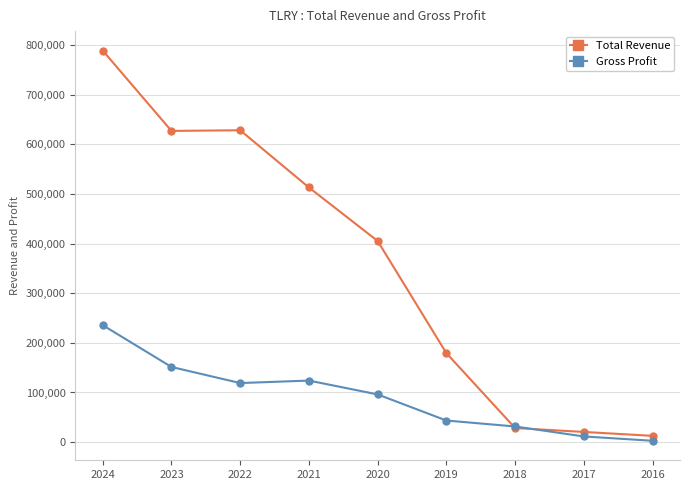

The value of Gross Profit at 2024 is 235600. True or false?

True